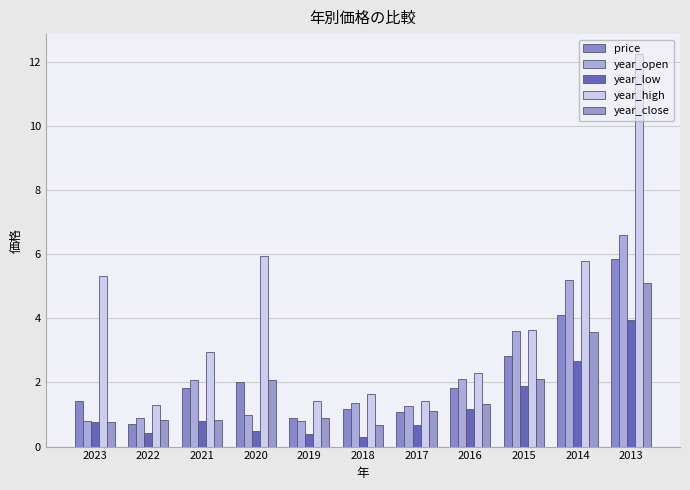

At how many categories does at least one series exceed 10?

1